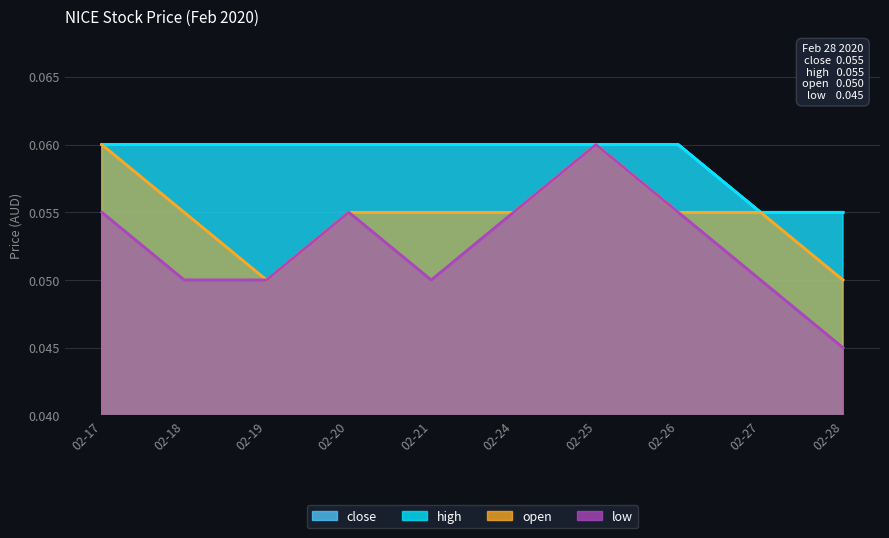

True or false: close has a value of 0.1 at 02-27.

True